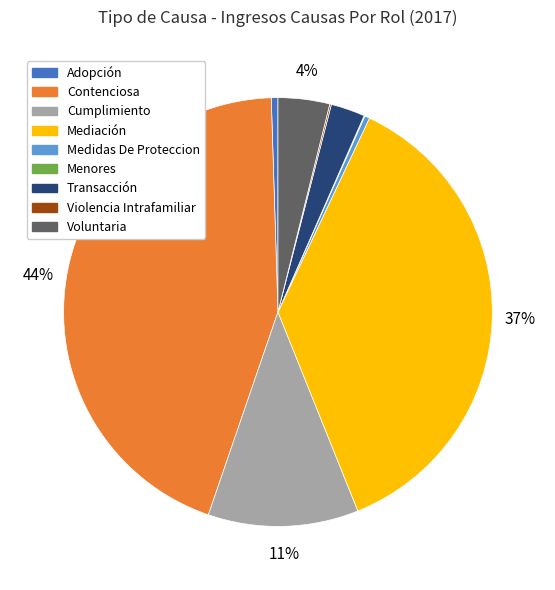

To the nearest percent, what is the average slice percentage?

11%